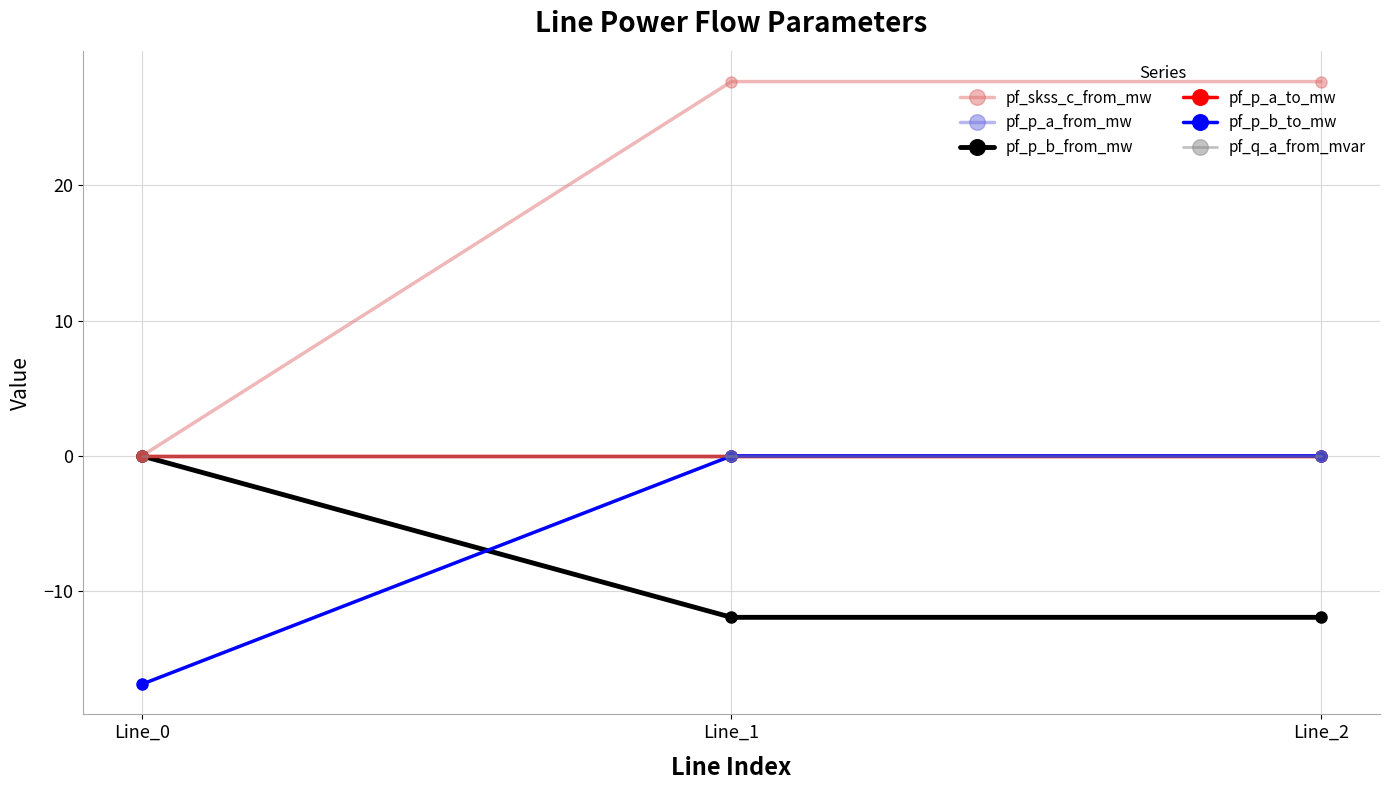

Is this an area chart (filled region under the line)?

No